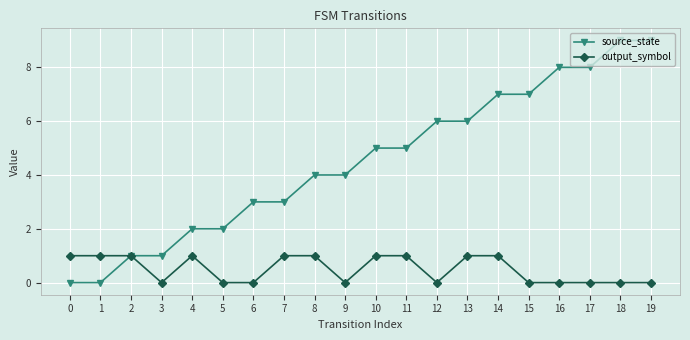

What is the value of the source_state point at the 14th from the left?

6